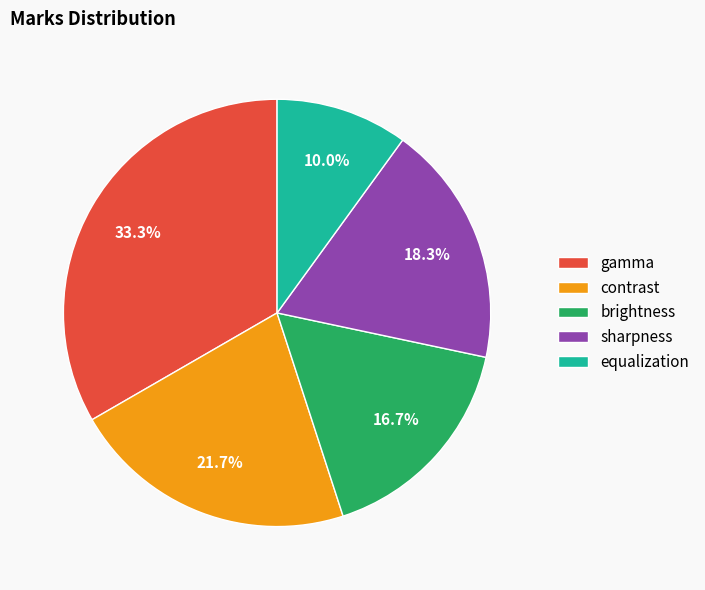

Rank the categories by value from highest to lowest.

gamma, contrast, sharpness, brightness, equalization